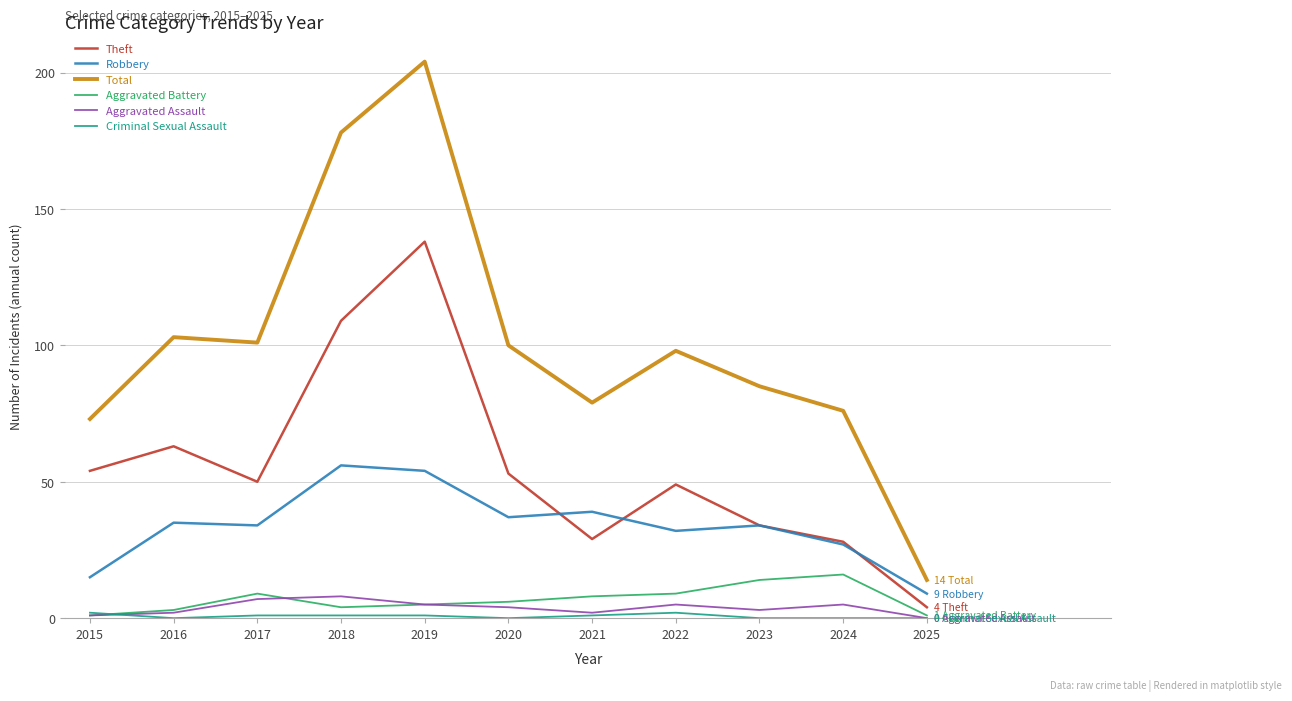

Which series has the largest range (max minus min)?

Total